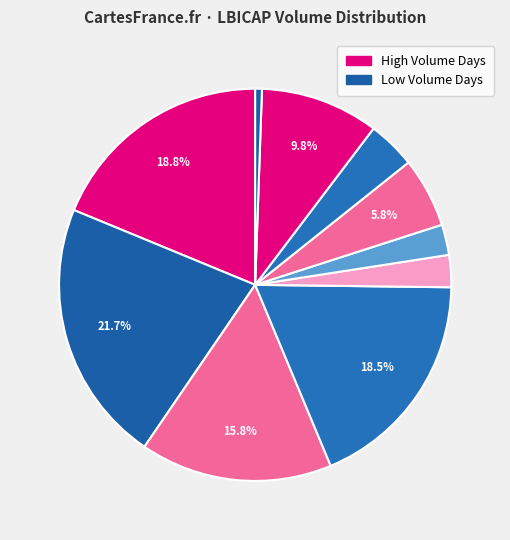

How many slices are in this pie chart?

10